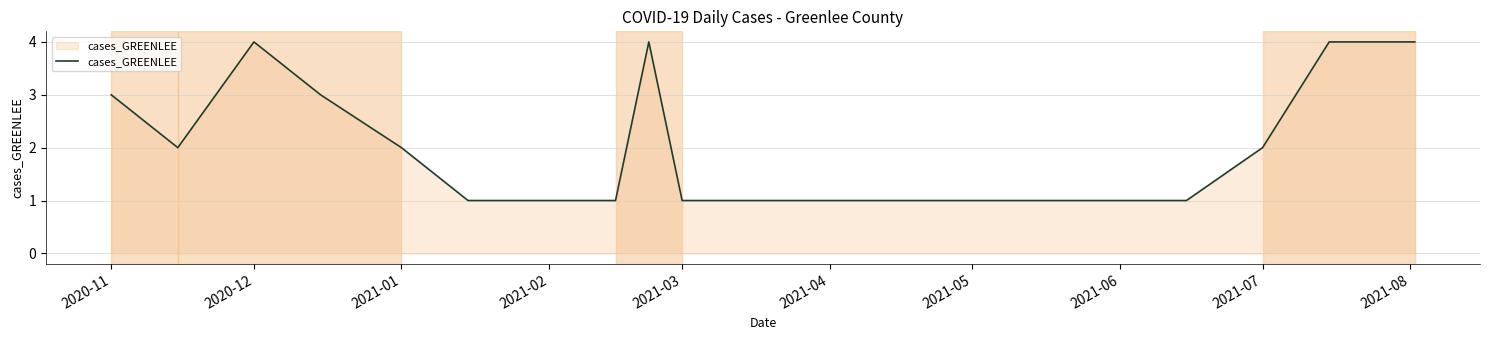

What is the average value?

2